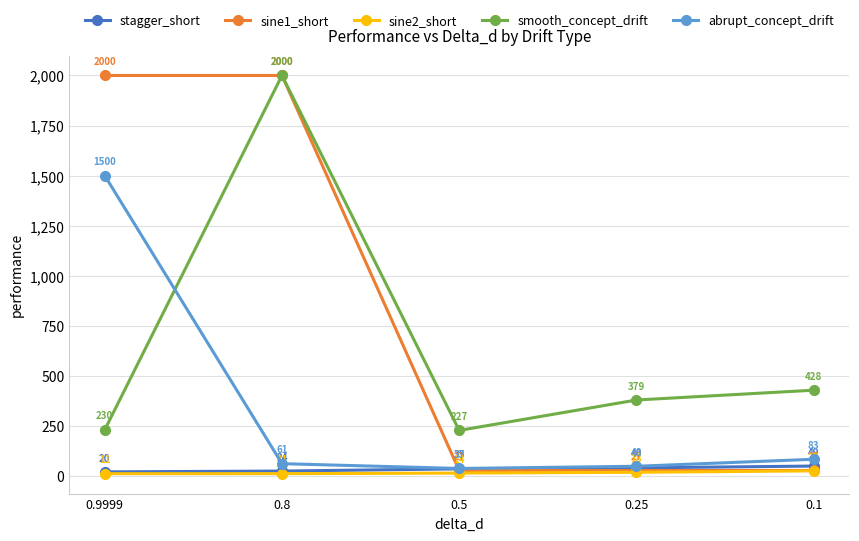

Reading right to left, list all the values displayed in this chart.

stagger_short: 0.1=49	0.25=40	0.5=35	0.8=24	0.9999=20
sine1_short: 0.1=27	0.25=27	0.5=27	0.8=2000	0.9999=2000
sine2_short: 0.1=25	0.25=18	0.5=14	0.8=11	0.9999=11
smooth_concept_drift: 0.1=428	0.25=379	0.5=227	0.8=2000	0.9999=230
abrupt_concept_drift: 0.1=83	0.25=48	0.5=37	0.8=61	0.9999=1500